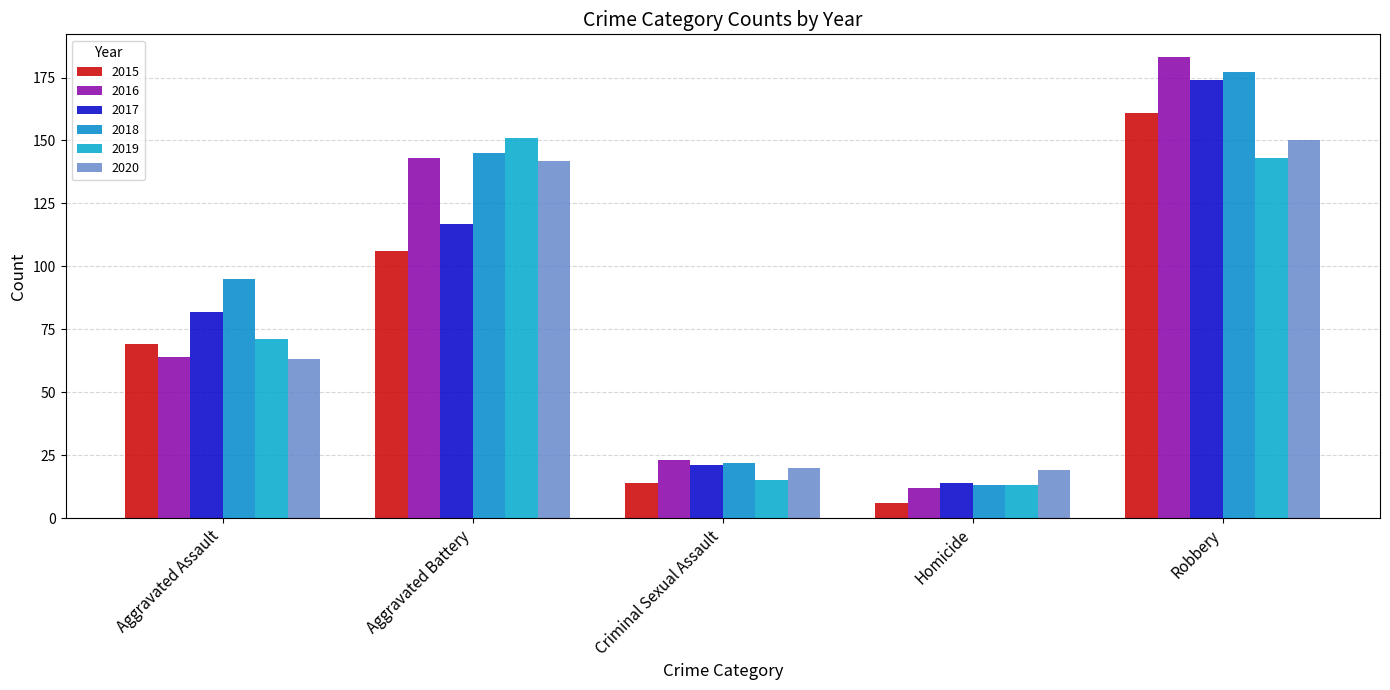

Are the bars horizontal?

No